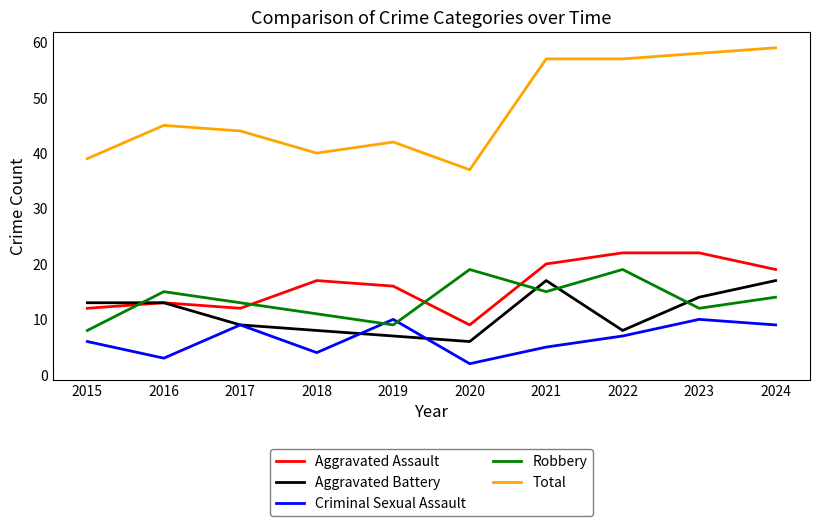

At which category does the chart reach its minimum across all series?

2020